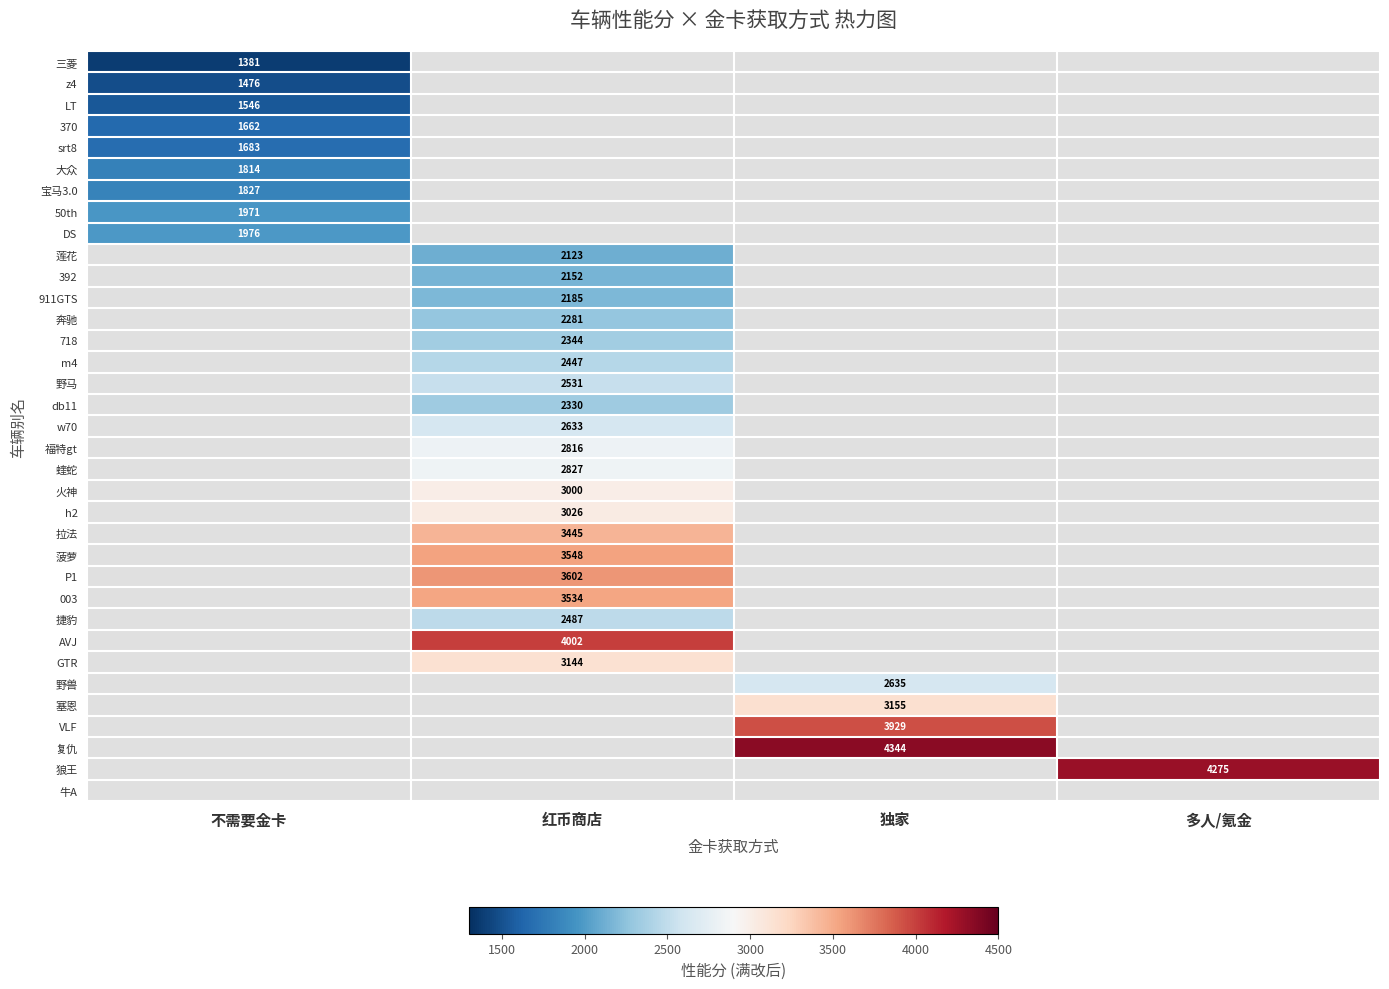

Is it true that 392 equals 2152 at 红币商店?

True